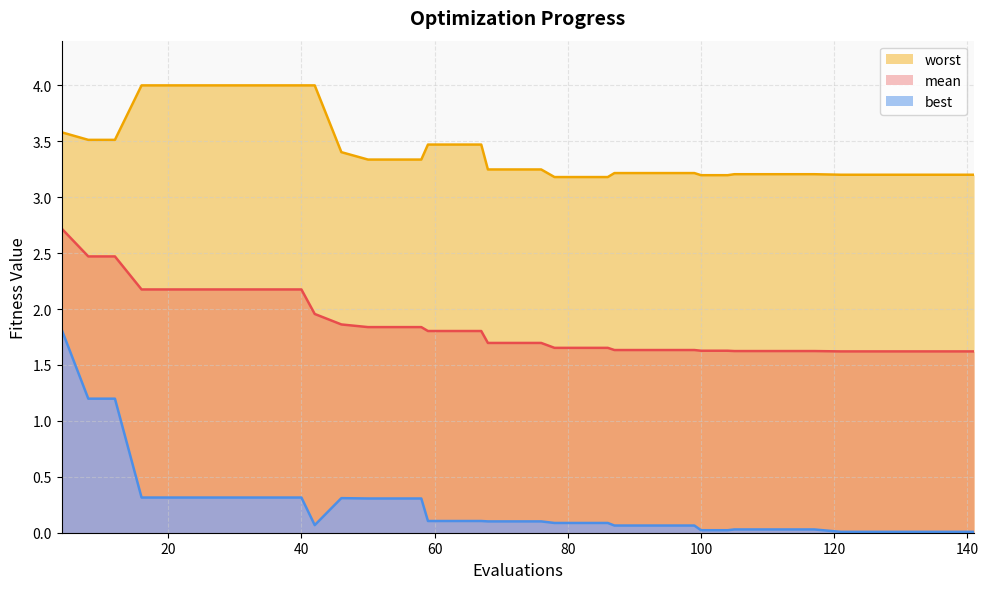

Does the chart display data point markers on the line(s)?

No